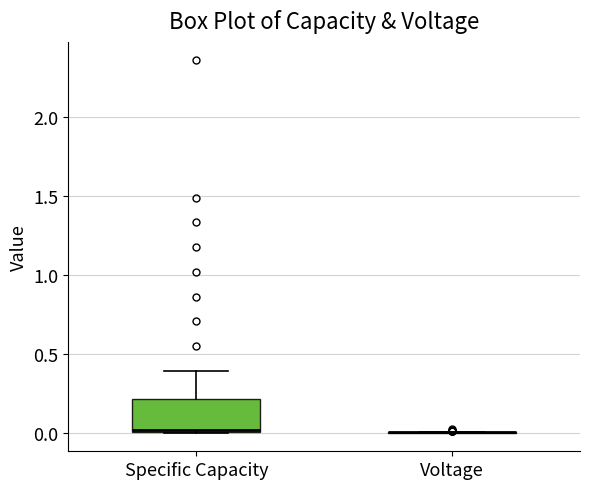

Where does the upper whisker of the box for Specific Capacity end on the y-axis? The values are not printed on the chart, so give them approximately, as read against the axis.

0.4